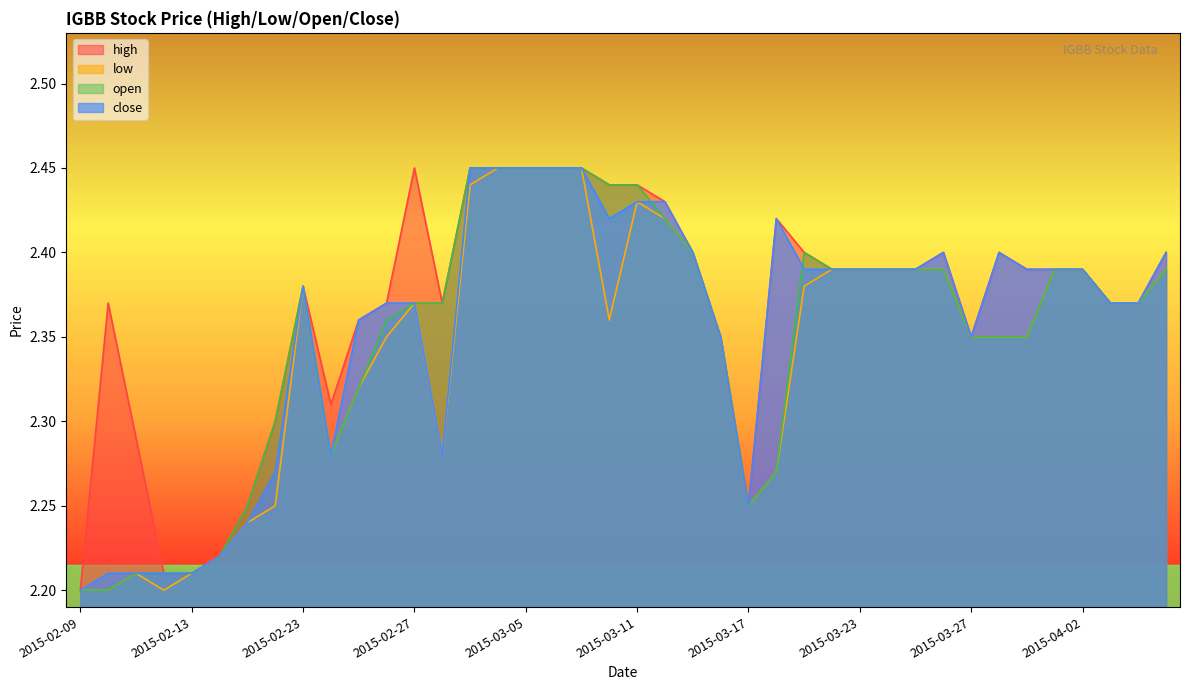

The value of close at 2015-03-25 is 4.1. True or false?

False